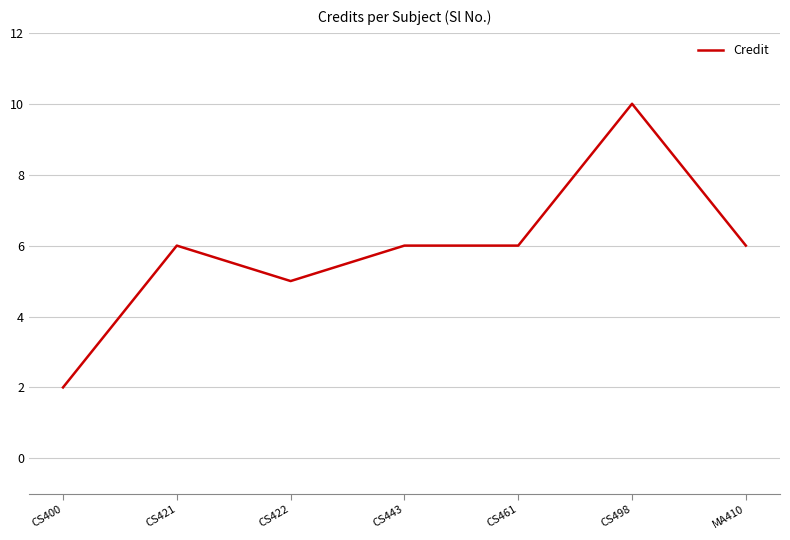

Between CS461 and CS400, which is larger?

CS461